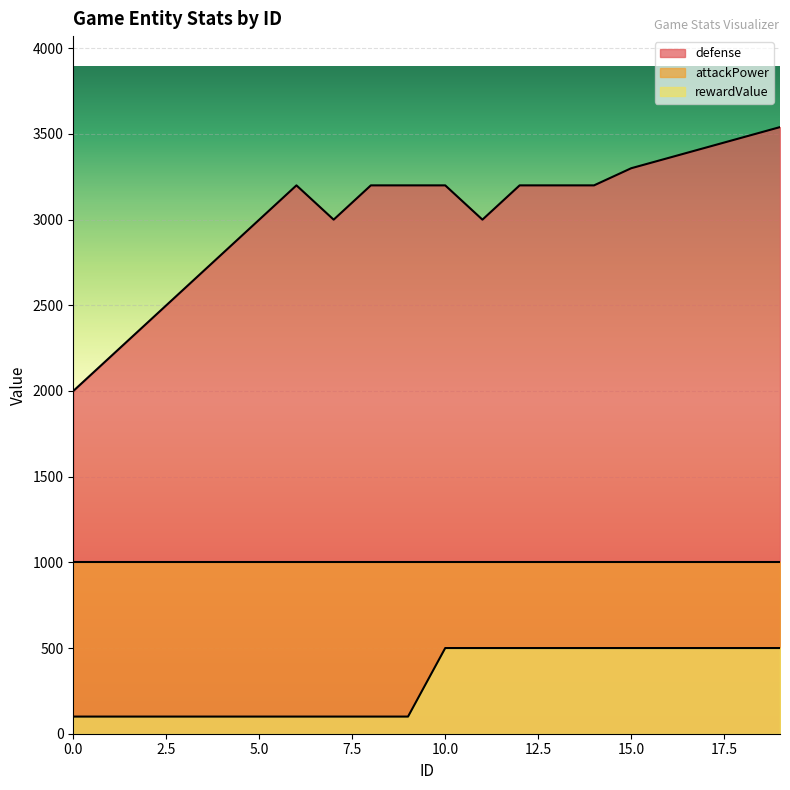

What is the value of the rewardValue point at the 12th from the left?

500